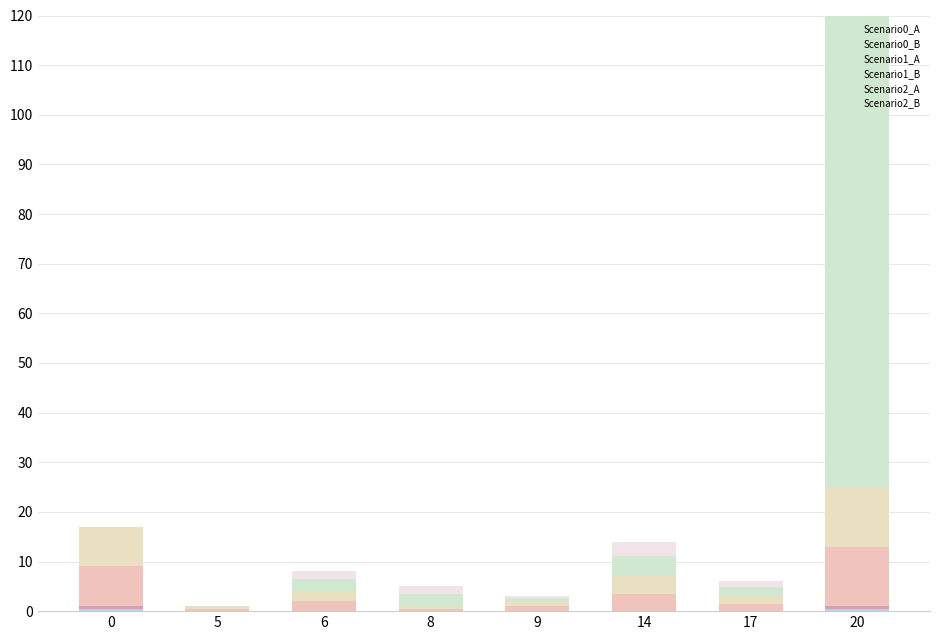

What is the difference between the highest and lowest values at 9?

1.0